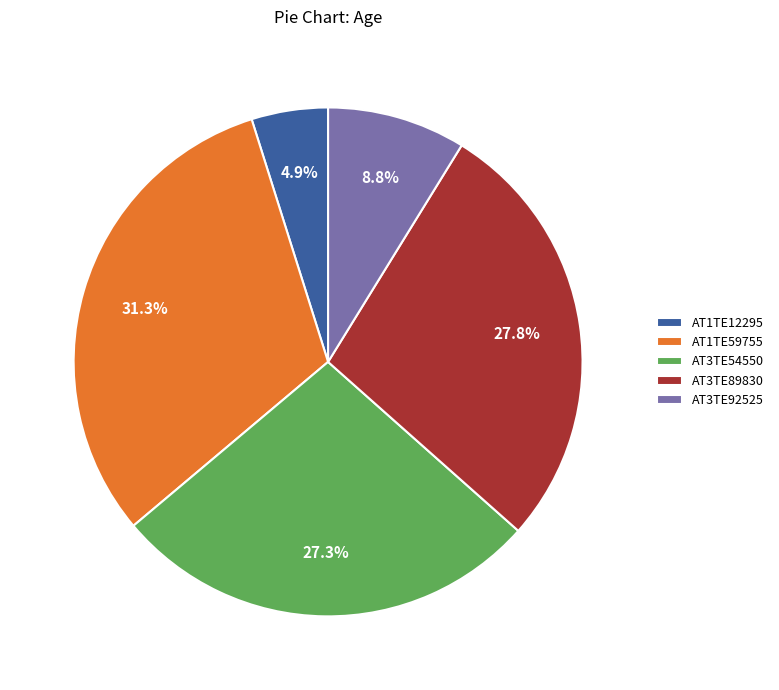

Is there any slice that represents more than half of the pie?

No